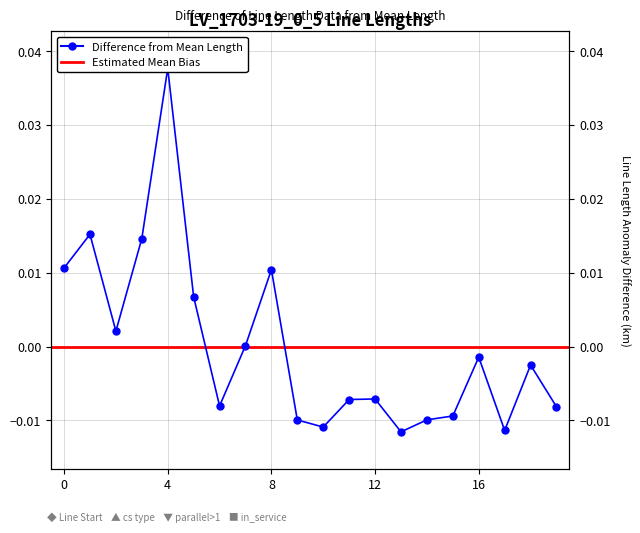

Rank the categories by value from lowest to highest.

13, 17, 10, 9, 14, 15, 19, 6, 11, 12, 18, 16, 7, 2, 5, 8, 0, 3, 1, 4